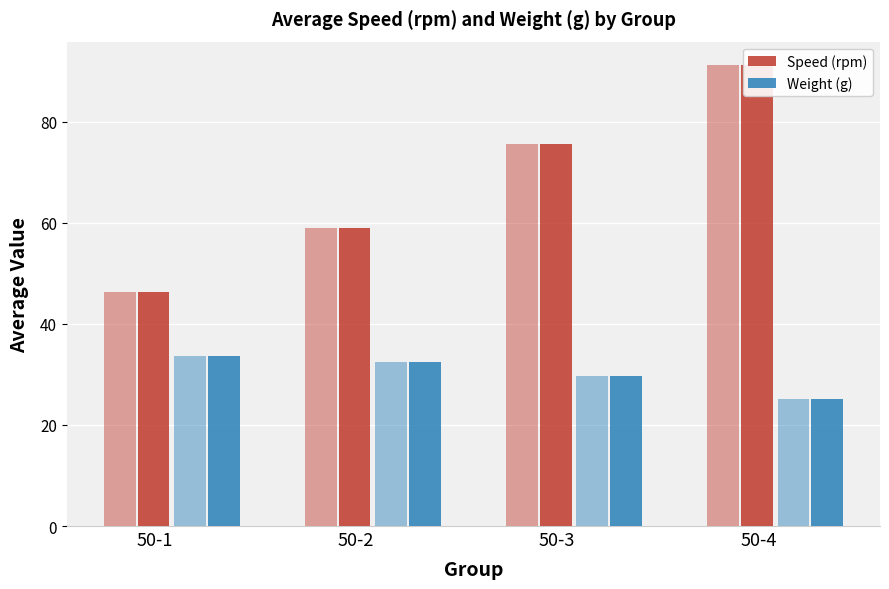

Reading left to right, what are all the values shown in this chart?

Speed (rpm) (light): 50-1=46.3	50-2=59.0	50-3=75.7	50-4=91.3
Speed (rpm): 50-1=46.3	50-2=59.0	50-3=75.7	50-4=91.3
Weight (g) (light): 50-1=33.7	50-2=32.5	50-3=29.6	50-4=25.2
Weight (g): 50-1=33.7	50-2=32.5	50-3=29.6	50-4=25.2